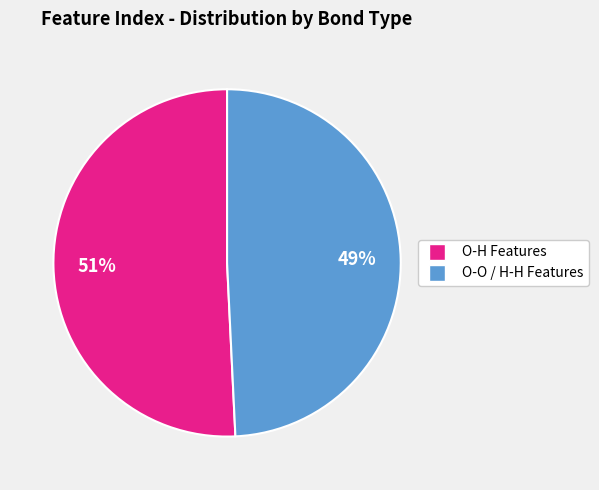

To the nearest percent, what is the average slice percentage?

50%